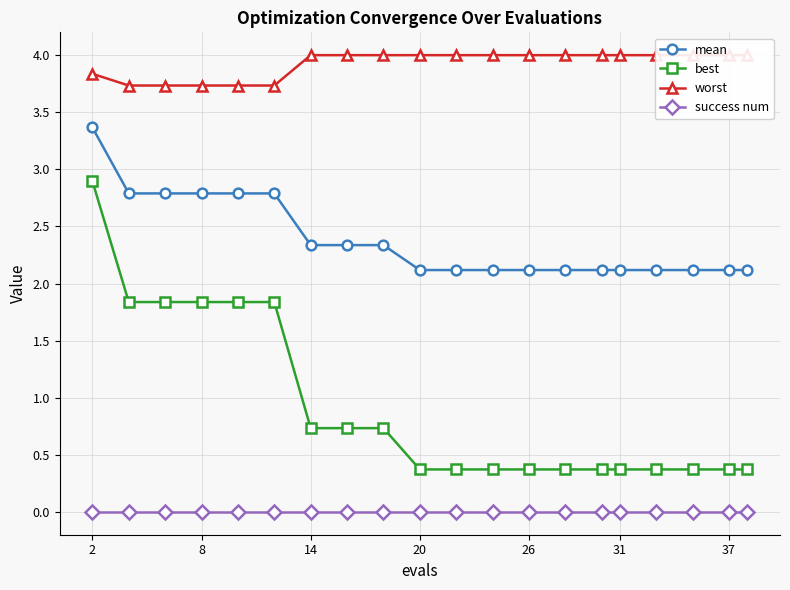

How many lines are shown in the chart?

4